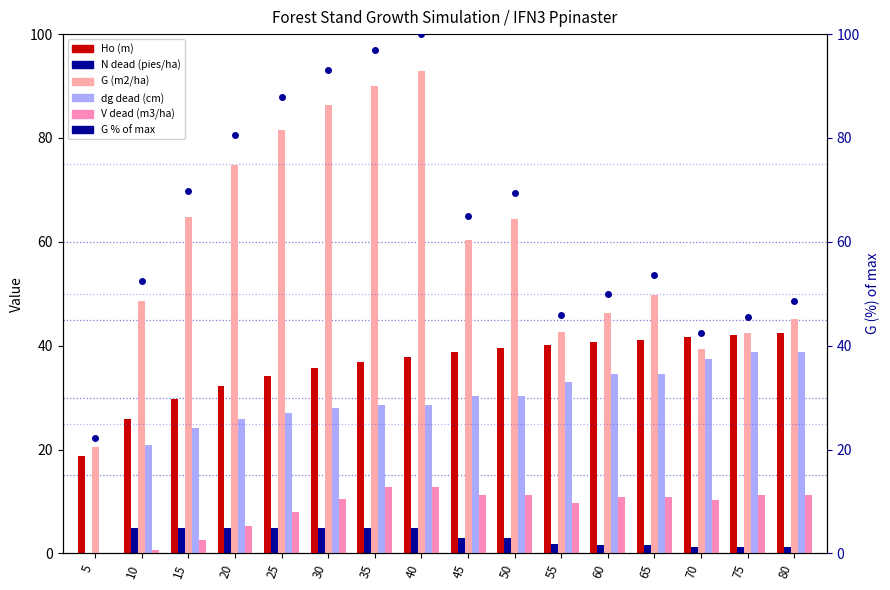

The value of V dead (m3/ha) at 70 is 10.3. True or false?

True